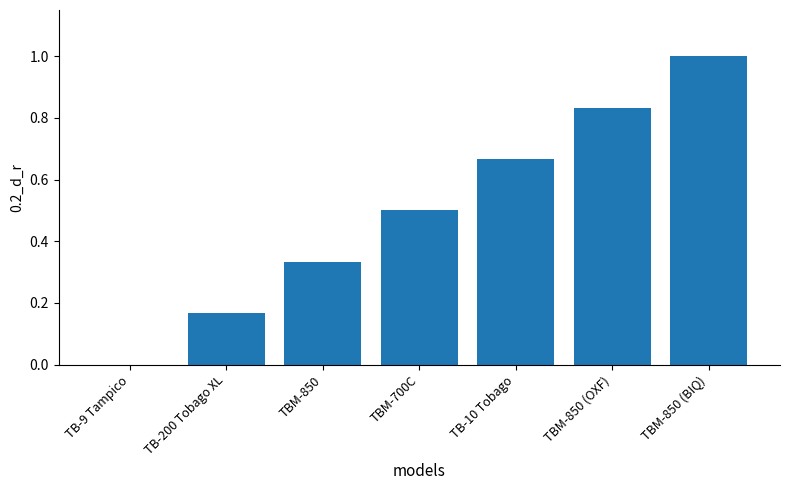

Is it true that the value at TB-10 Tobago is 1.1?

False